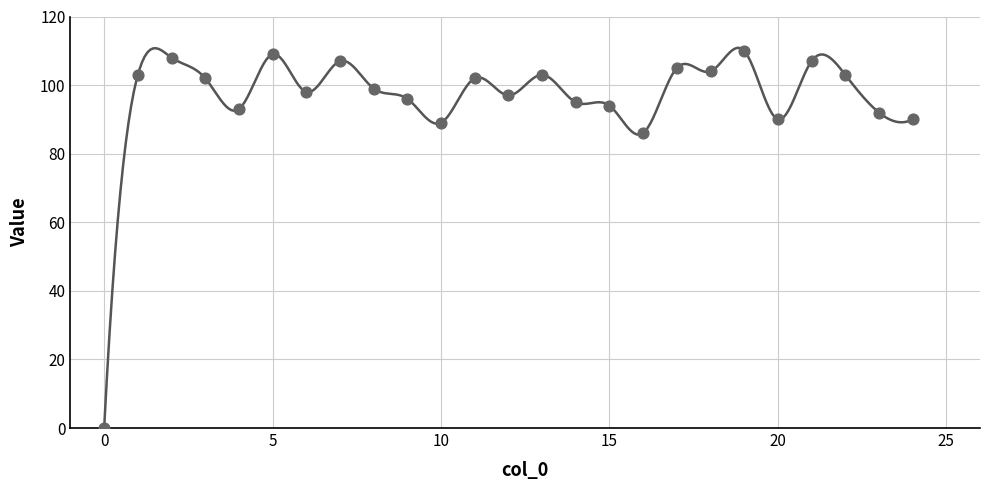

What Y value in the scatter plot is closest to 55?

86